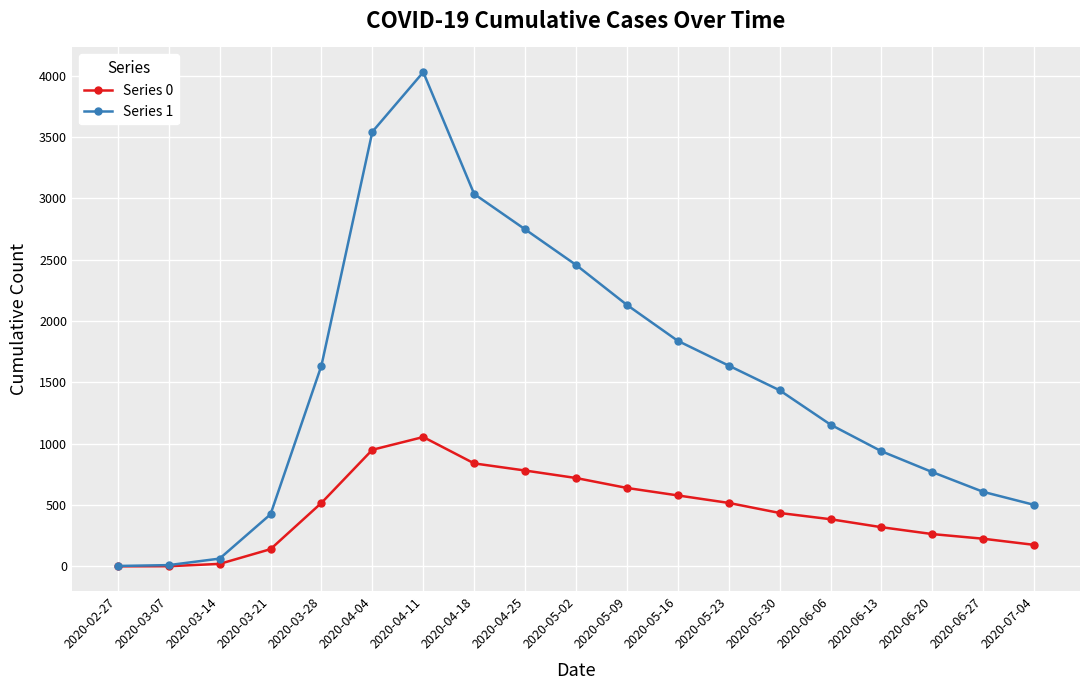

The Series 1 series shows 424 at 2020-03-21. True or false?

True